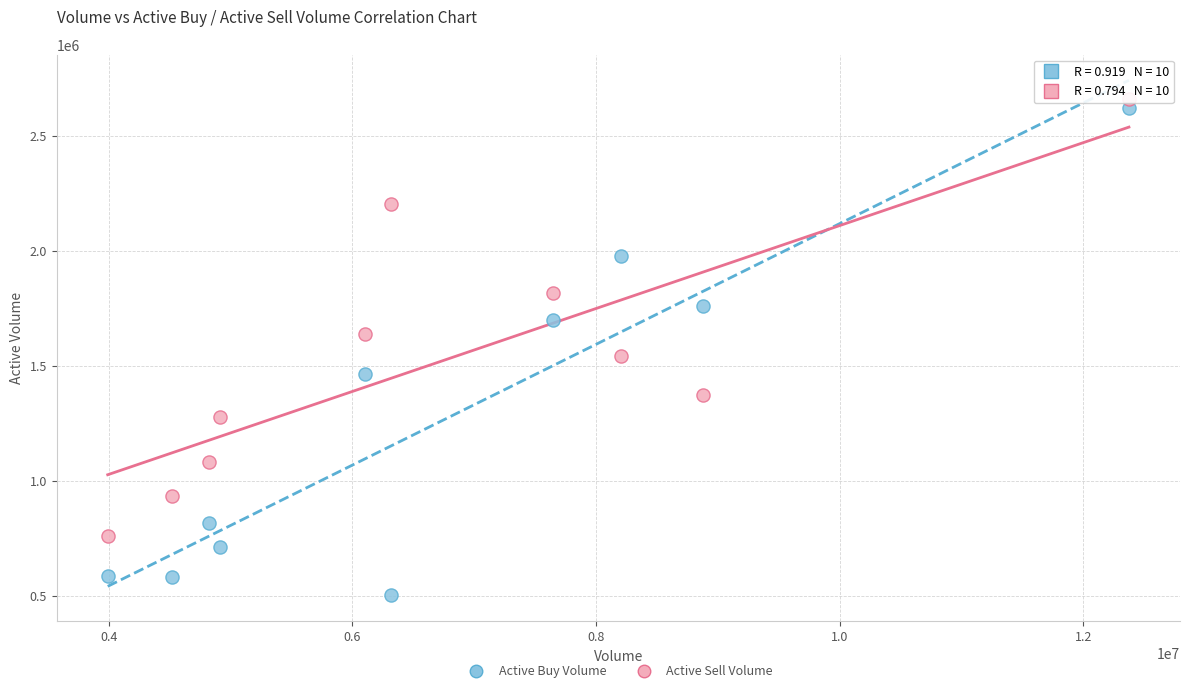

Which series contains the lowest Y value?

Active Buy Volume